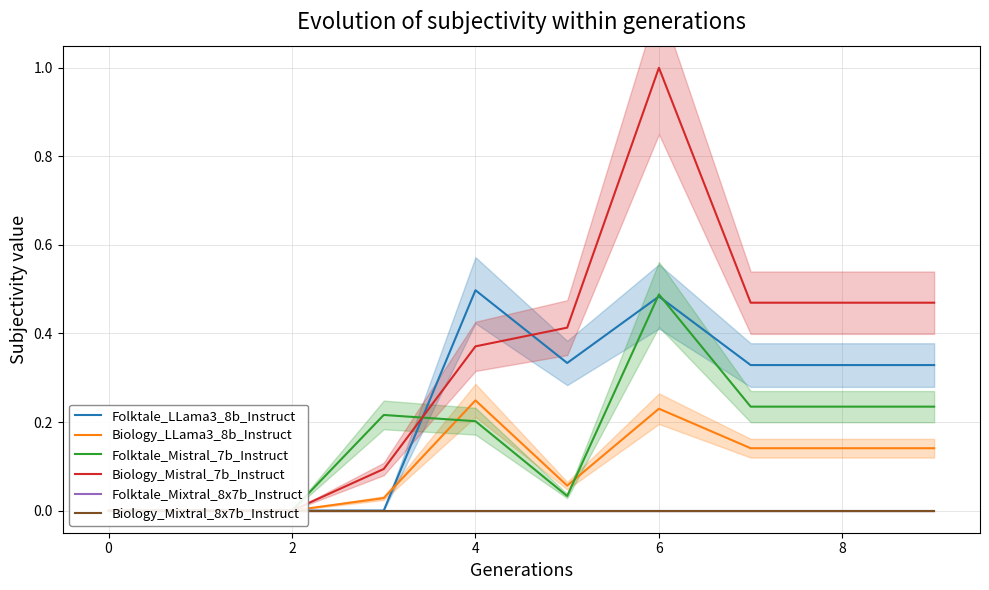

What is the greatest value displayed?

1.0